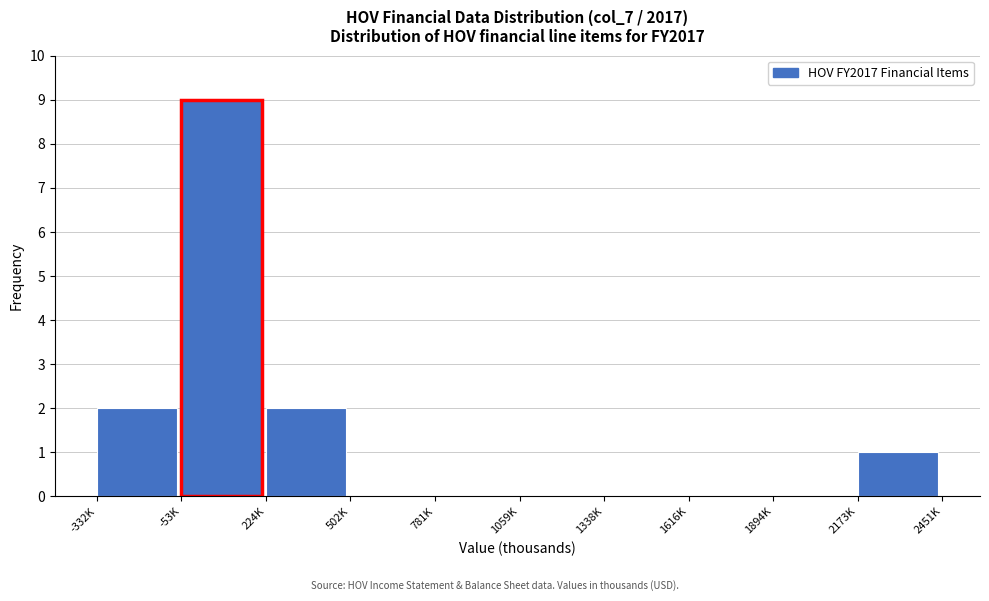

Reading left to right, list all the values displayed in this chart.

-332K=2	-53K=9	224K=2	502K=0	781K=0	1059K=0	1338K=0	1616K=0	1894K=0	2173K=1